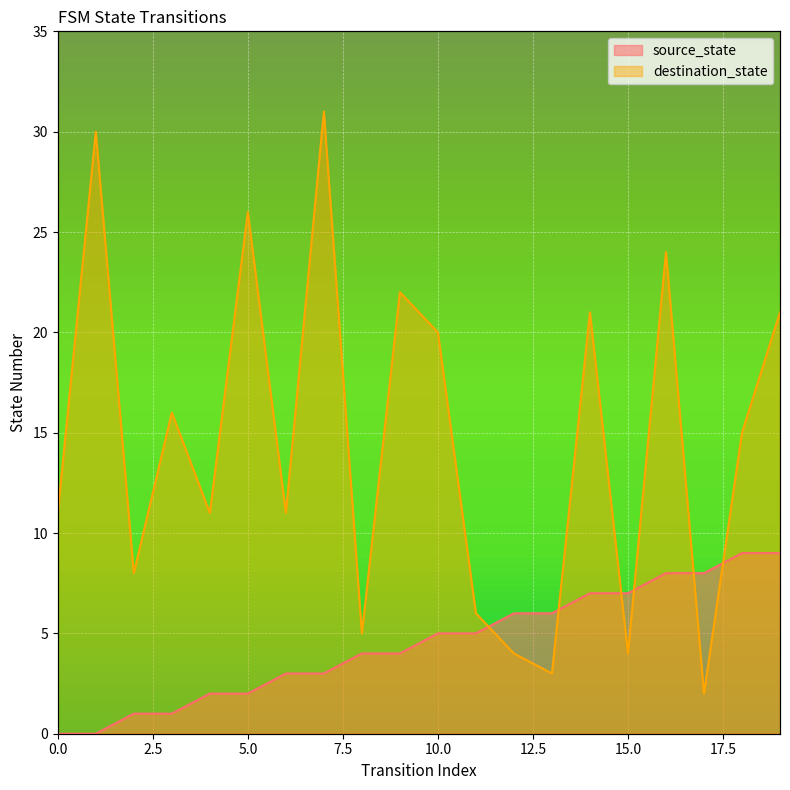

Count the number of data series in this chart.

2